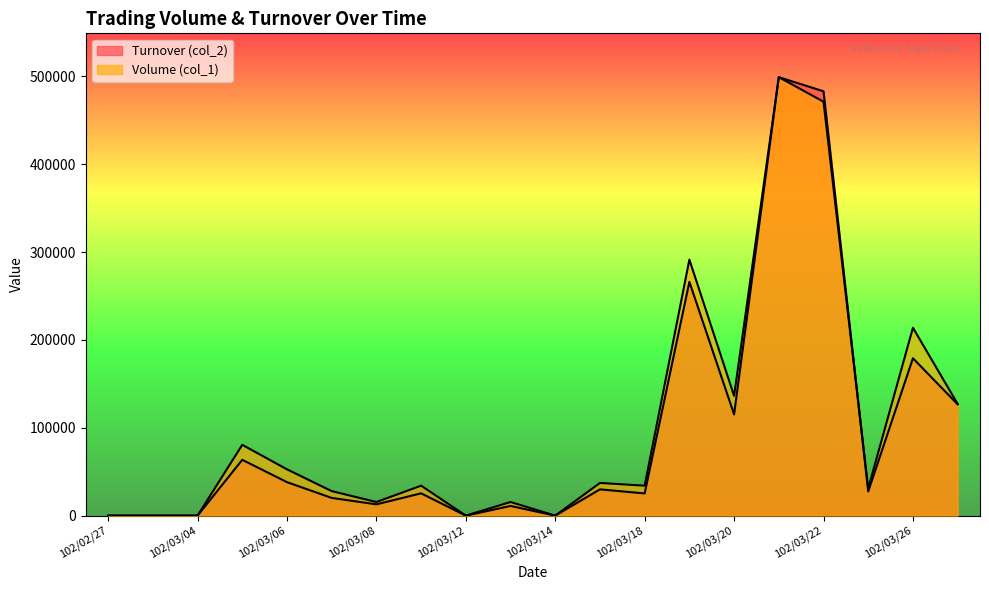

In Volume (col_1), how many points are lower than both neighbors (excluding endpoints)?

6